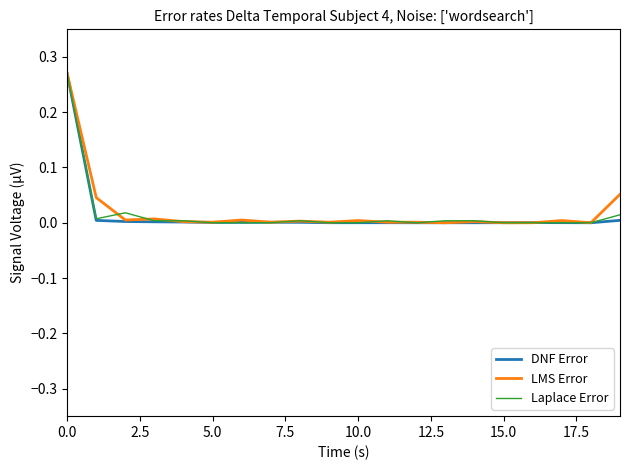

True or false: DNF Error has more than 2 interior local peaks.

False